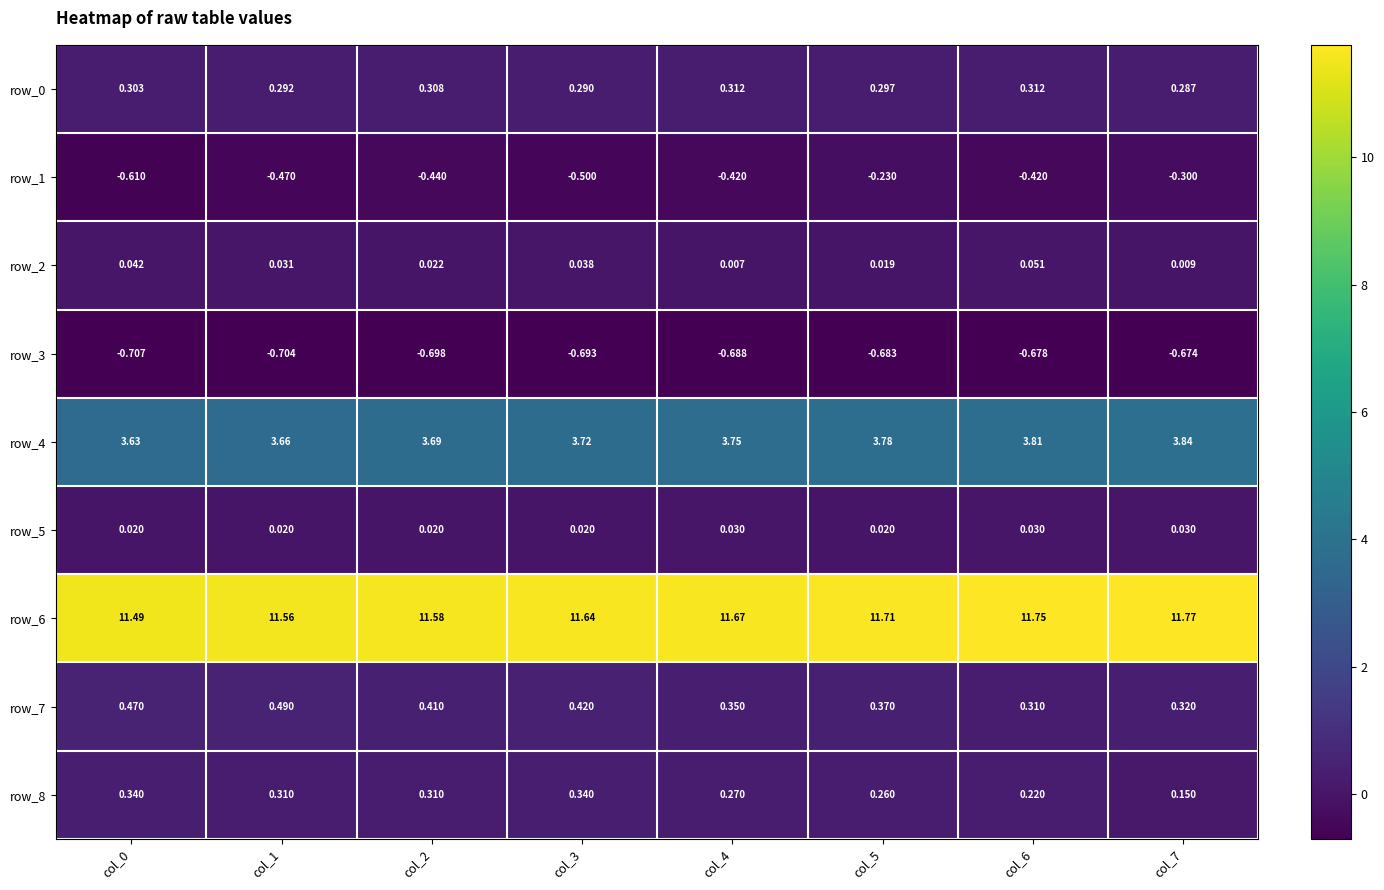

Is the value of row_4 at col_0 greater than the value of row_6 at col_7?

No